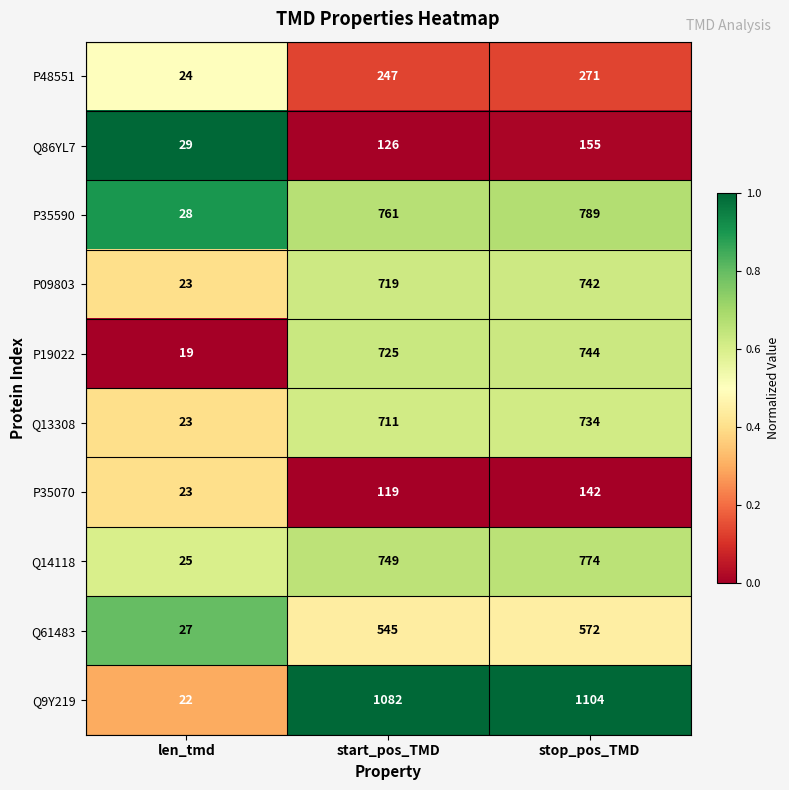

The value of Q9Y219 at stop_pos_TMD is 1104. True or false?

True